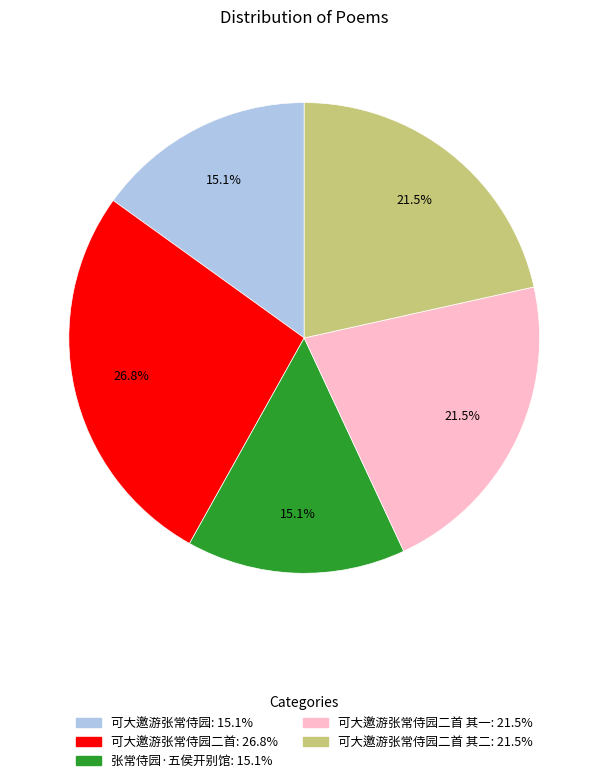

Is there a majority slice in this chart?

No